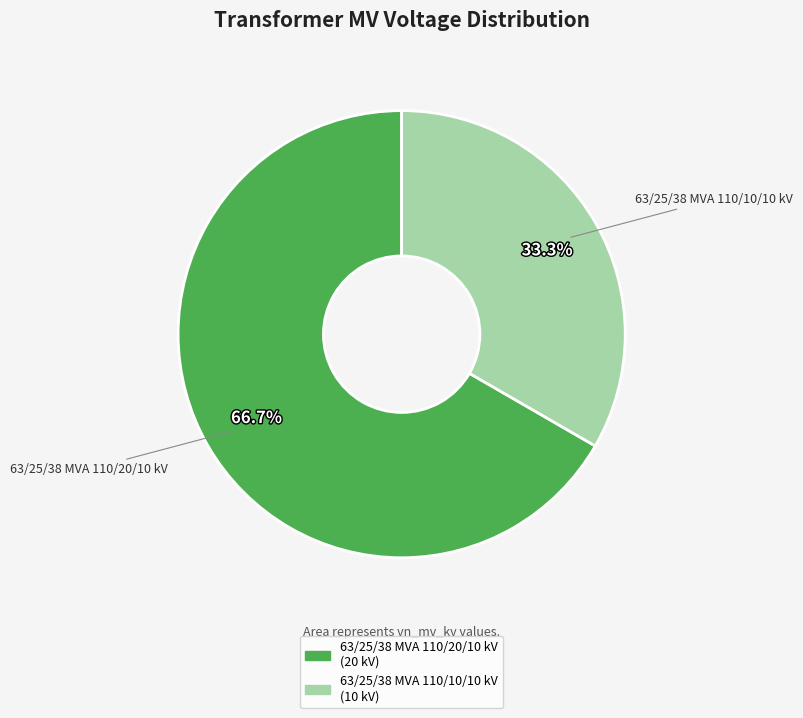

Rank the categories by value from highest to lowest.

63/25/38 MVA 110/20/10 kV, 63/25/38 MVA 110/10/10 kV